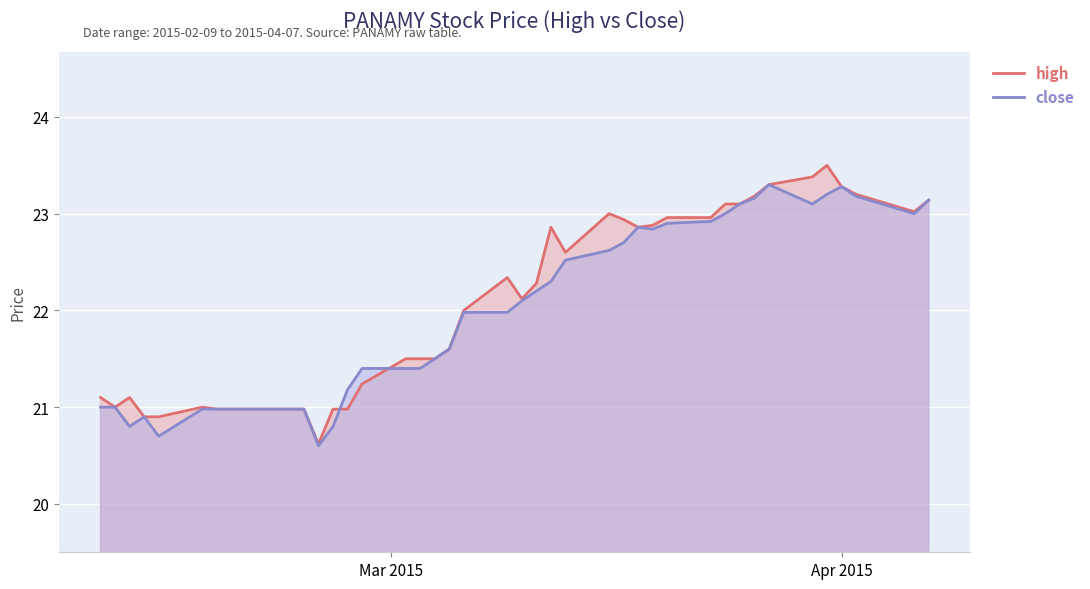

What is the minimum value for close?

20.6